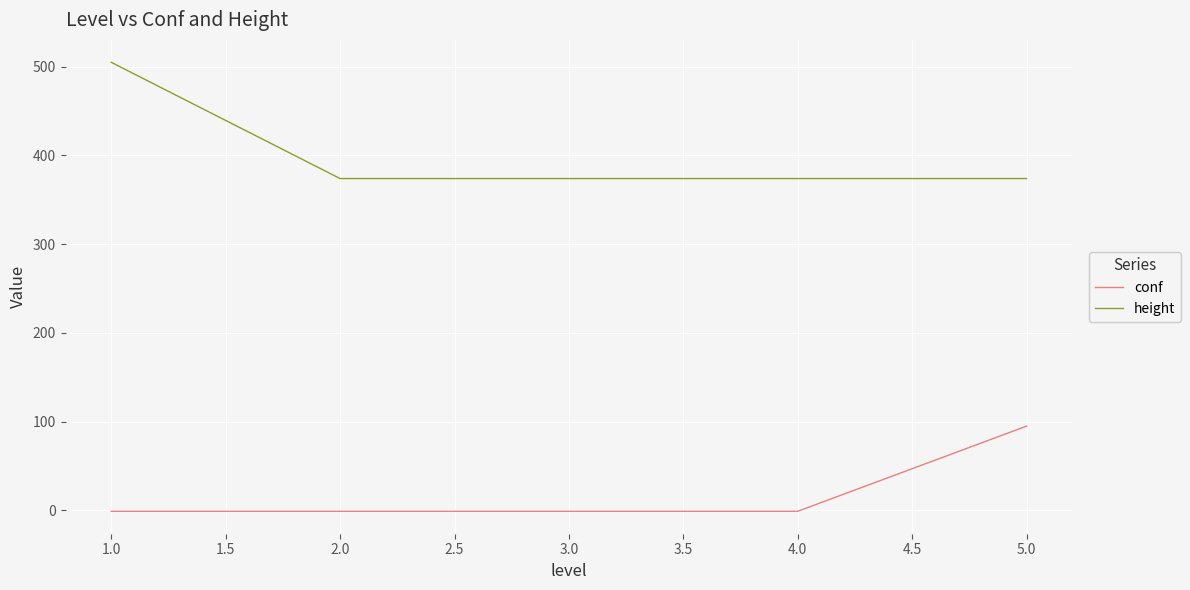

What are all the series names shown in the legend?

conf, height